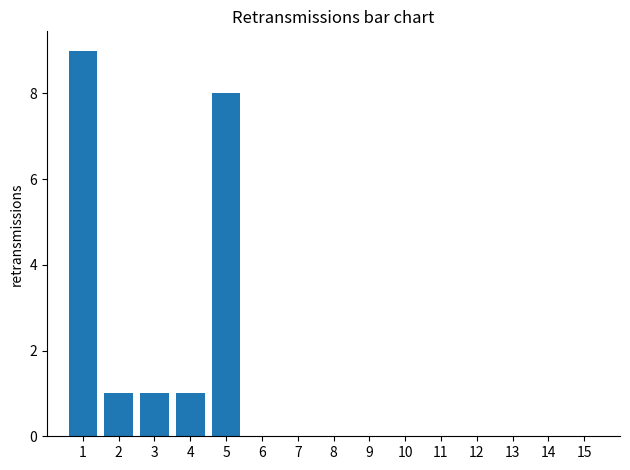

True or false: the data shows 0 at 11.

True